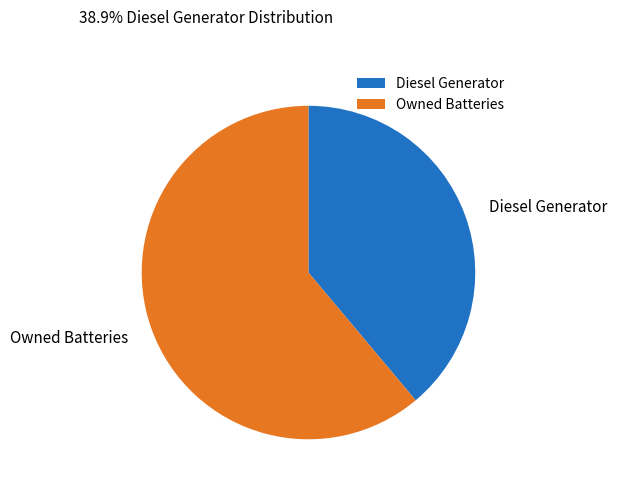

Rank the categories by value from lowest to highest.

Diesel Generator, Owned Batteries